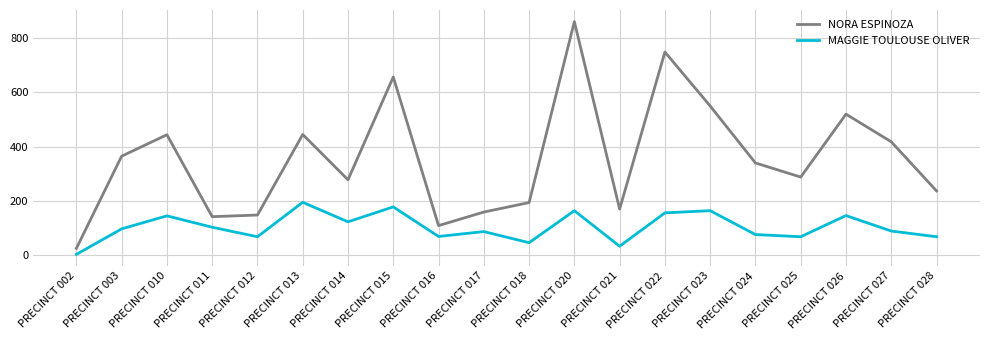

True or false: NORA ESPINOZA and MAGGIE TOULOUSE OLIVER intersect in this chart.

False